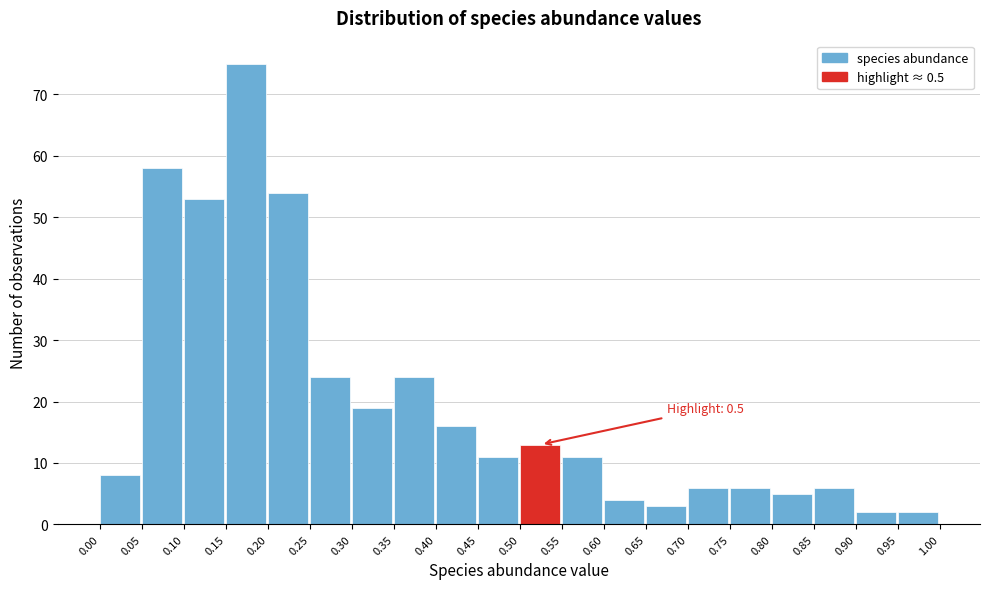

Which range on the x-axis has the tallest bar?

0.15 to 0.20